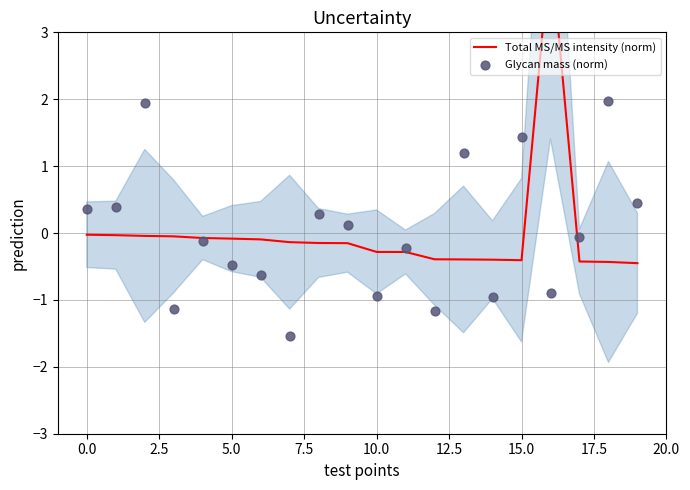

Which series has the largest total across all categories?

Glycan mass (norm)